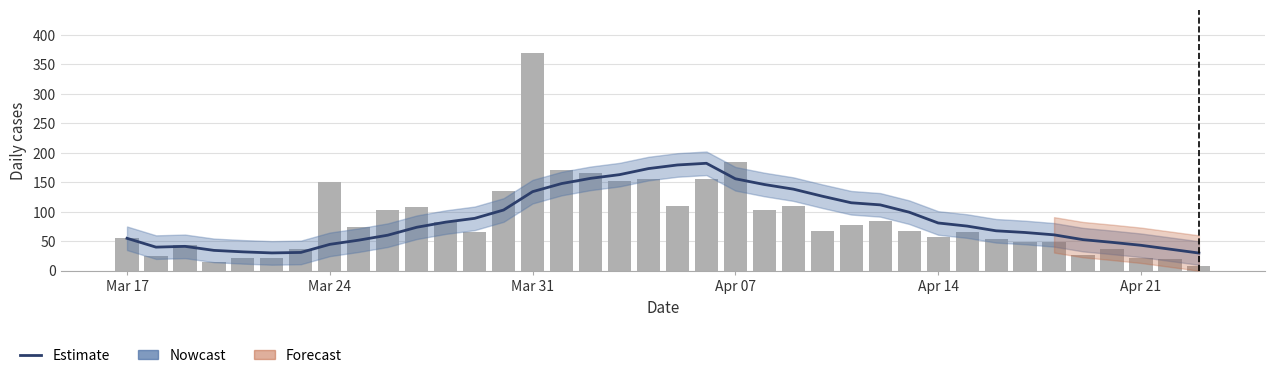

What is the sum of all Daily cases values?

3296.0